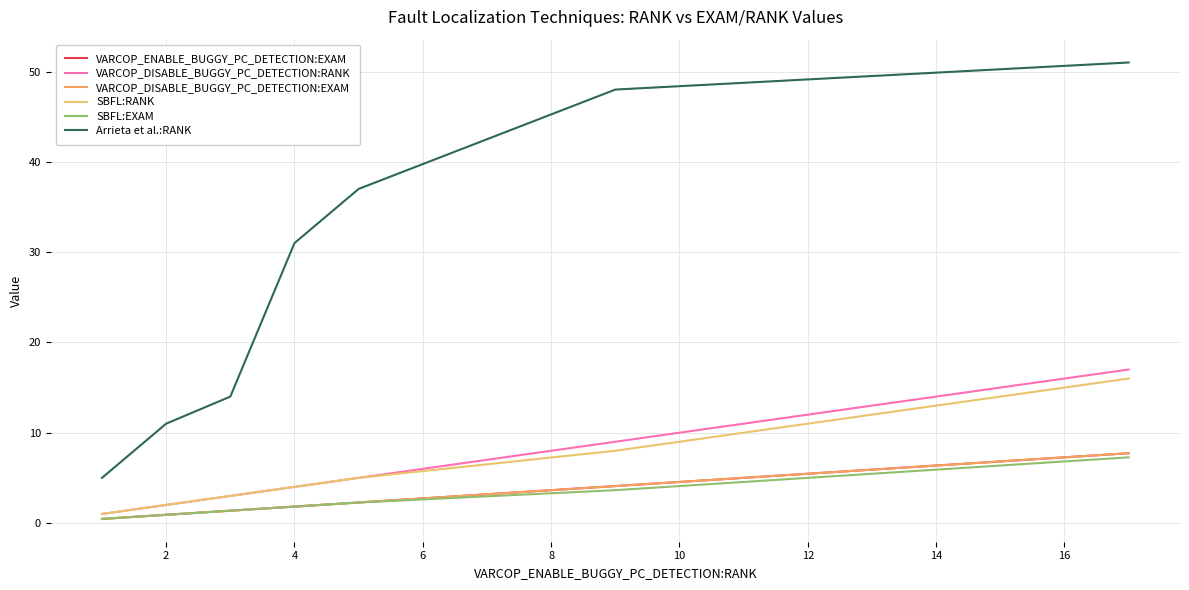

Which series has the largest range (max minus min)?

Arrieta et al.:RANK